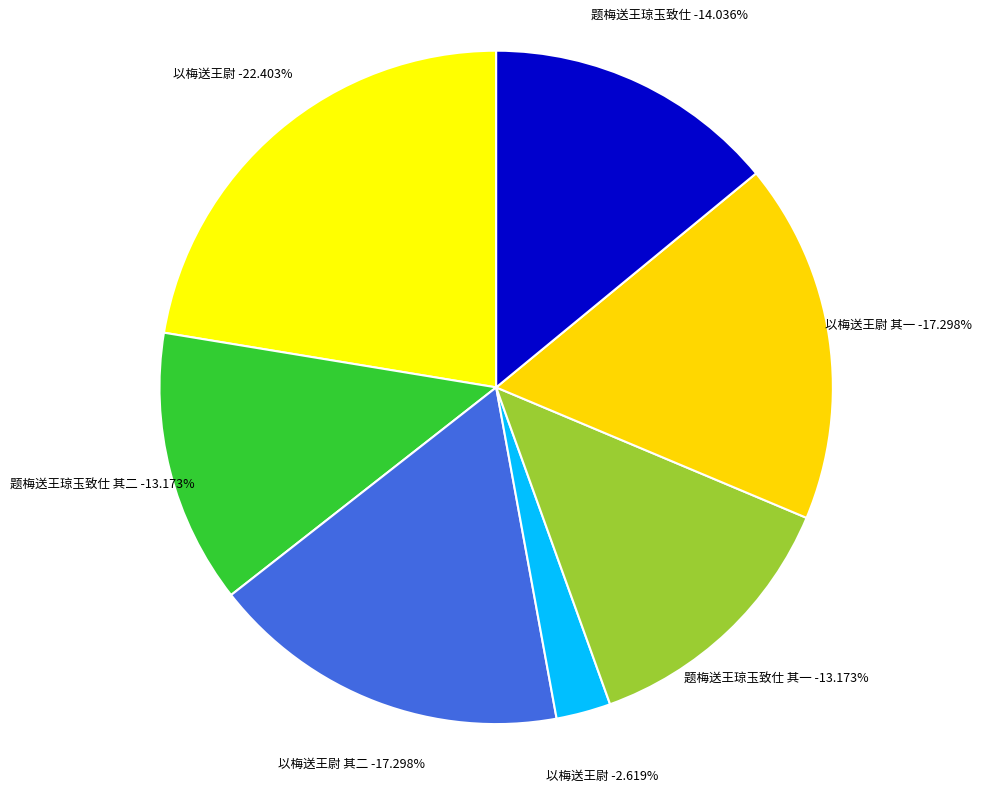

To the nearest percent, what is the difference between the largest and smallest slice percentages?

20%